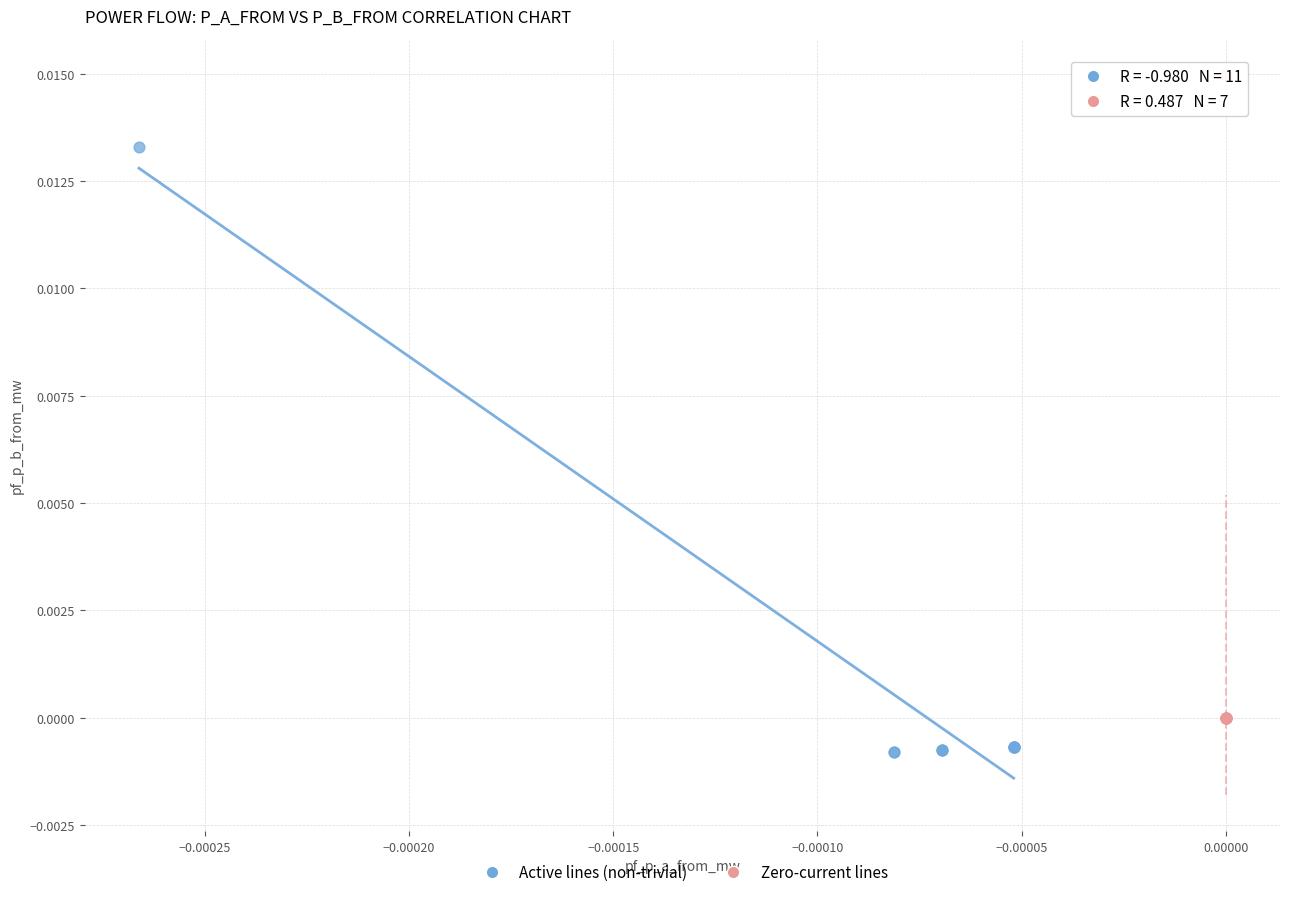

Which series contains the highest Y value?

Zero-current lines